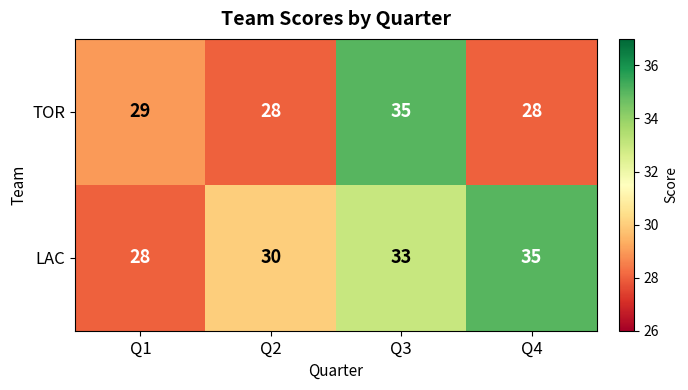

Read the TOR value at Q3.

35